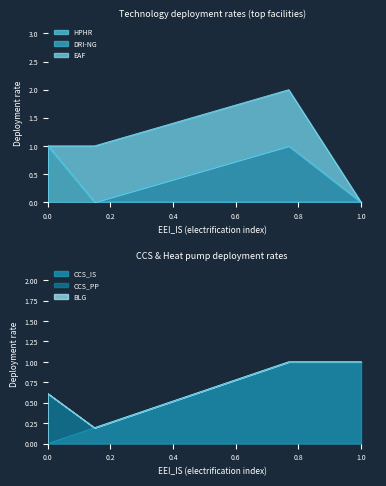

True or false: BLG and HPHR intersect in this chart.

False